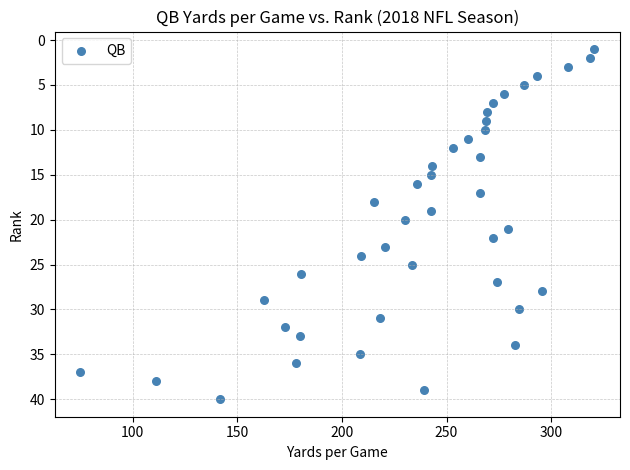

What is the range of Y values (max minus min)?

39